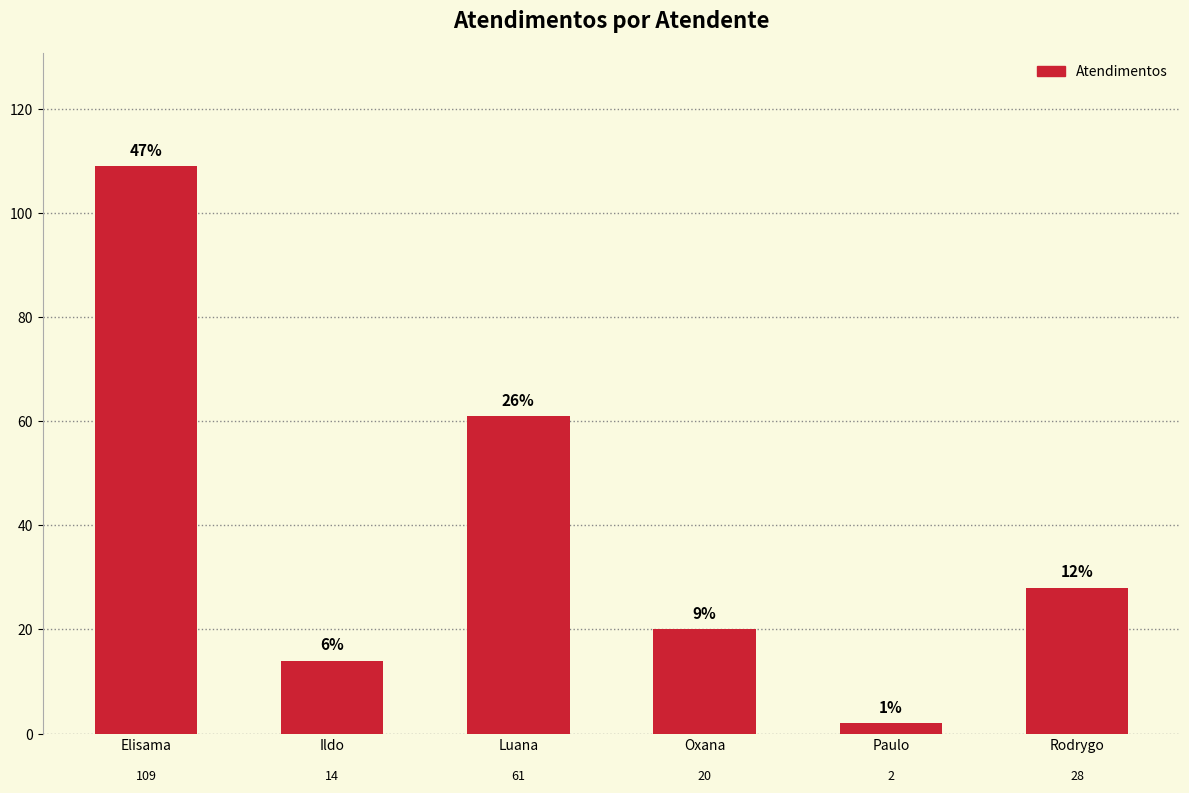

List the labels in order of value, largest first.

Elisama, Luana, Rodrygo, Oxana, Ildo, Paulo